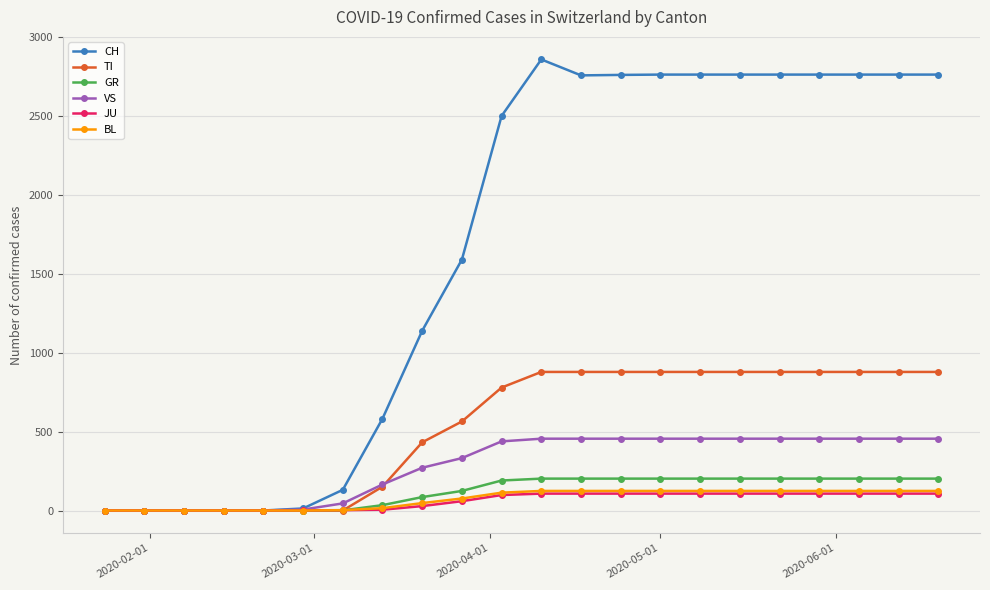

Does the chart have visible grid lines?

Yes